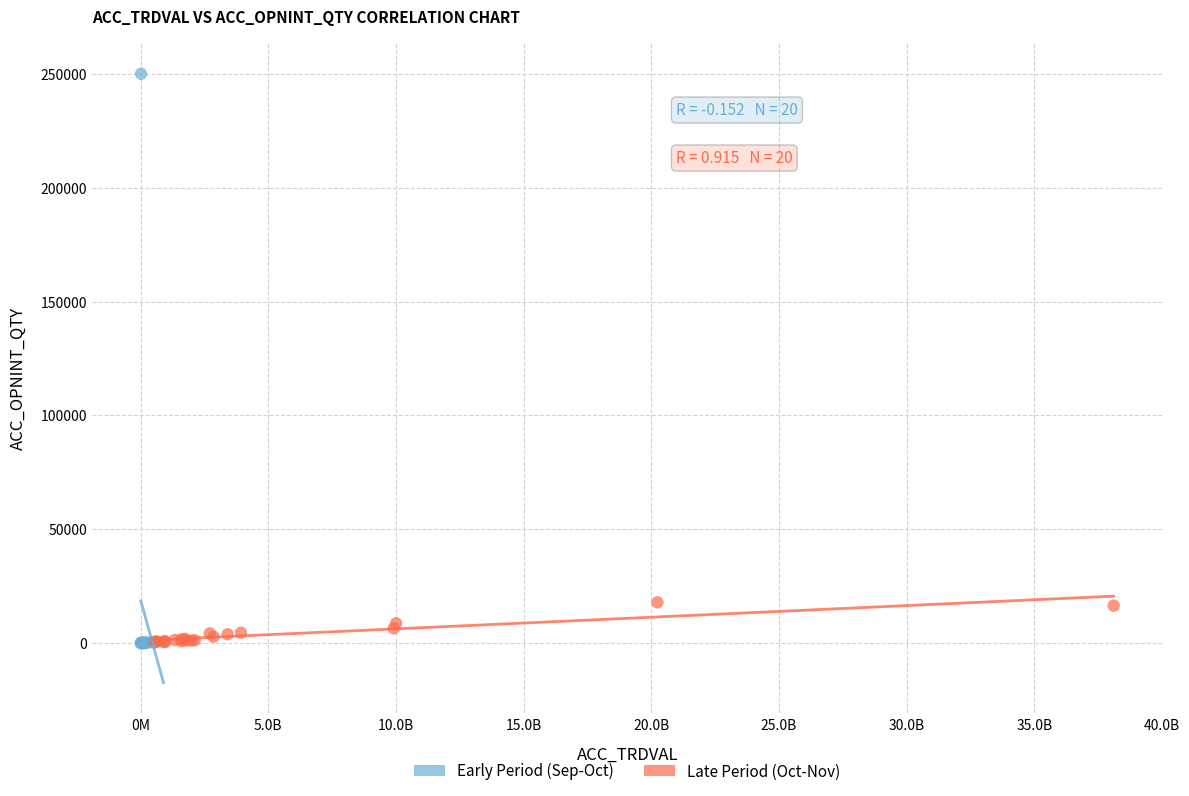

What are all the series names shown in the legend?

Early Period (Sep-Oct), Late Period (Oct-Nov)